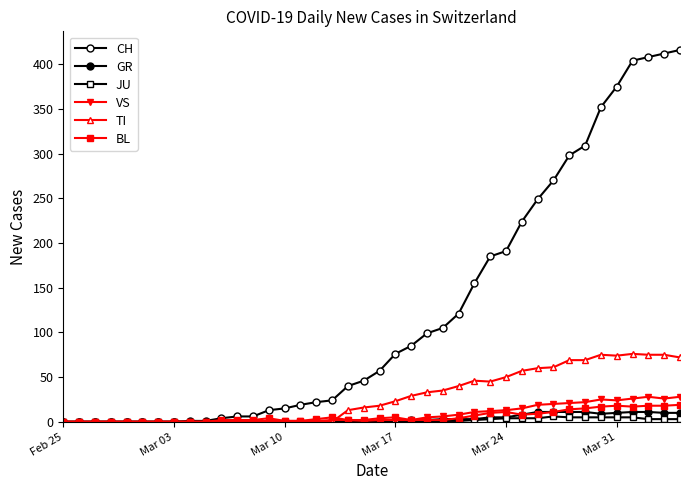

Count the number of data series in this chart.

6